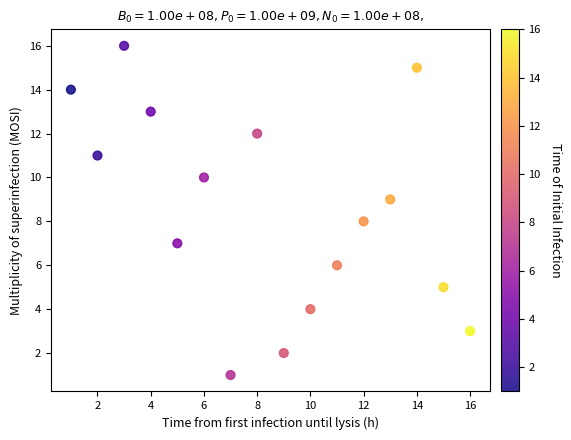

What is the range of X values (max minus min)?

15